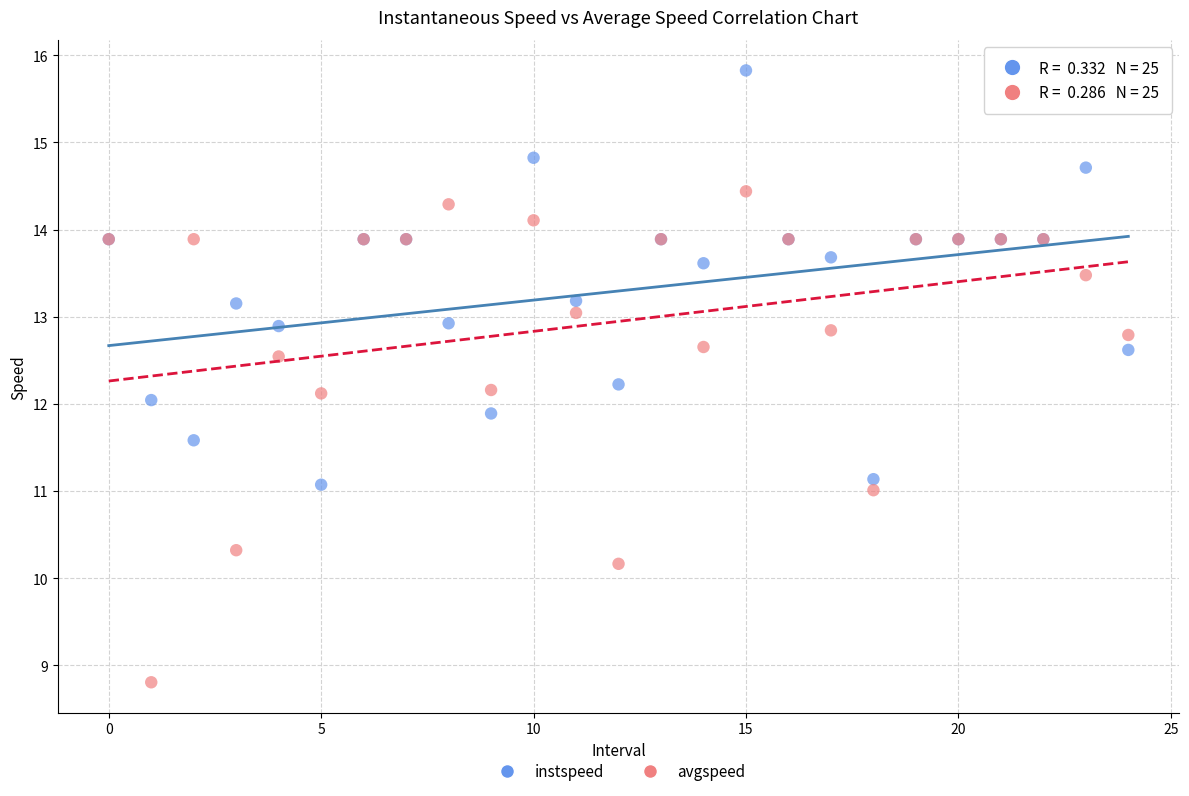

What are all the series names shown in the legend?

instspeed, avgspeed